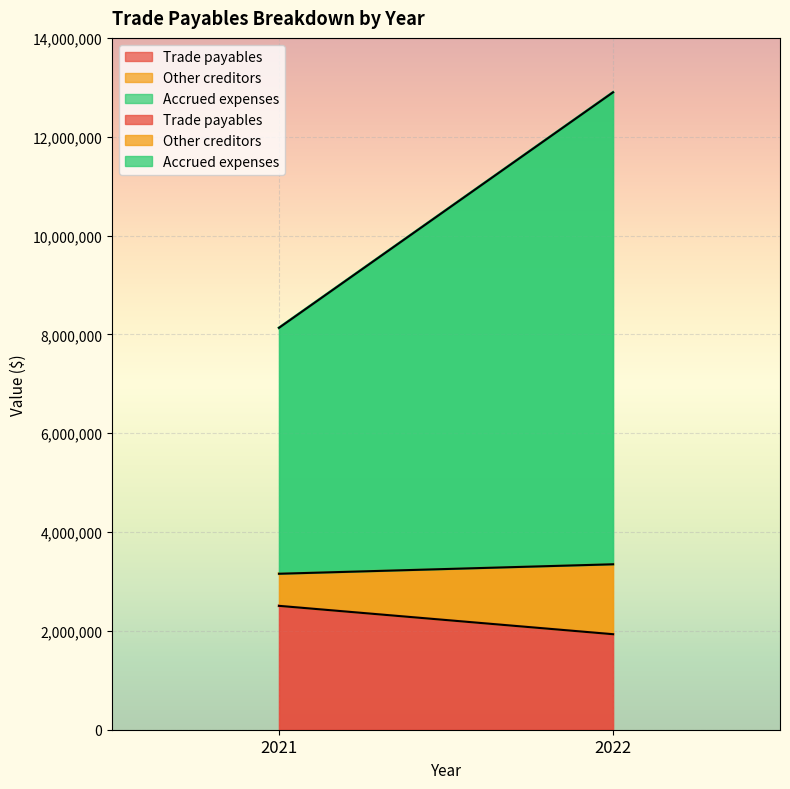

Reading left to right, extract all data points from this chart.

Trade payables: 2506637	1932688
Other creditors: 649702	1415152
Accrued expenses: 4976574	9550494